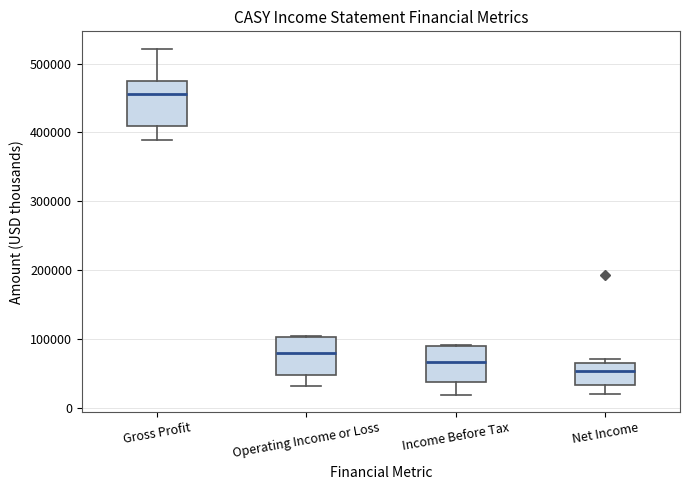

Which box has the highest median line?

Gross Profit